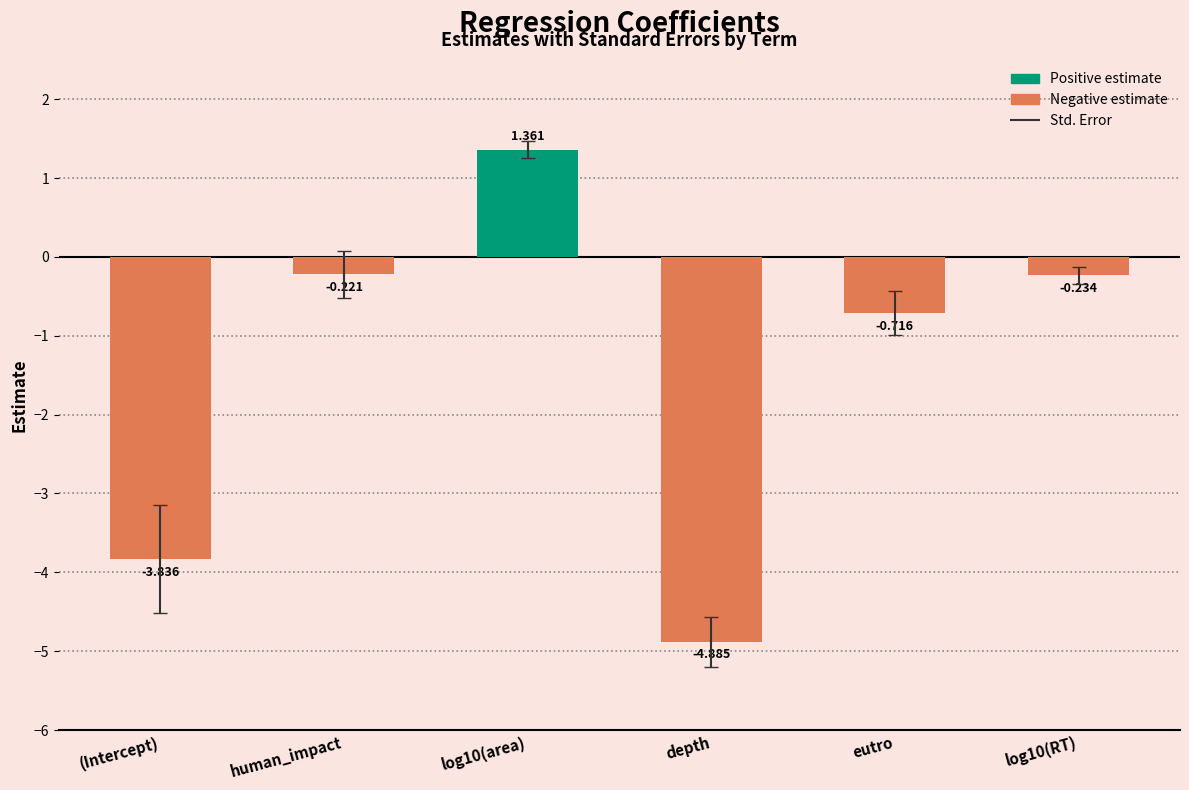

Which label corresponds to the smallest value in the chart?

depth